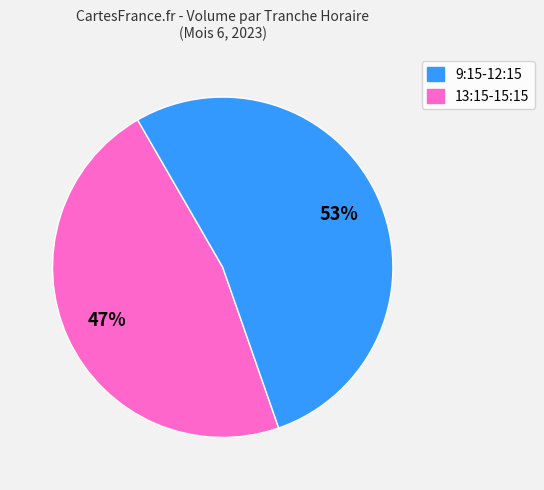

To the nearest percent, what is the difference between the largest and smallest slice percentages?

6%